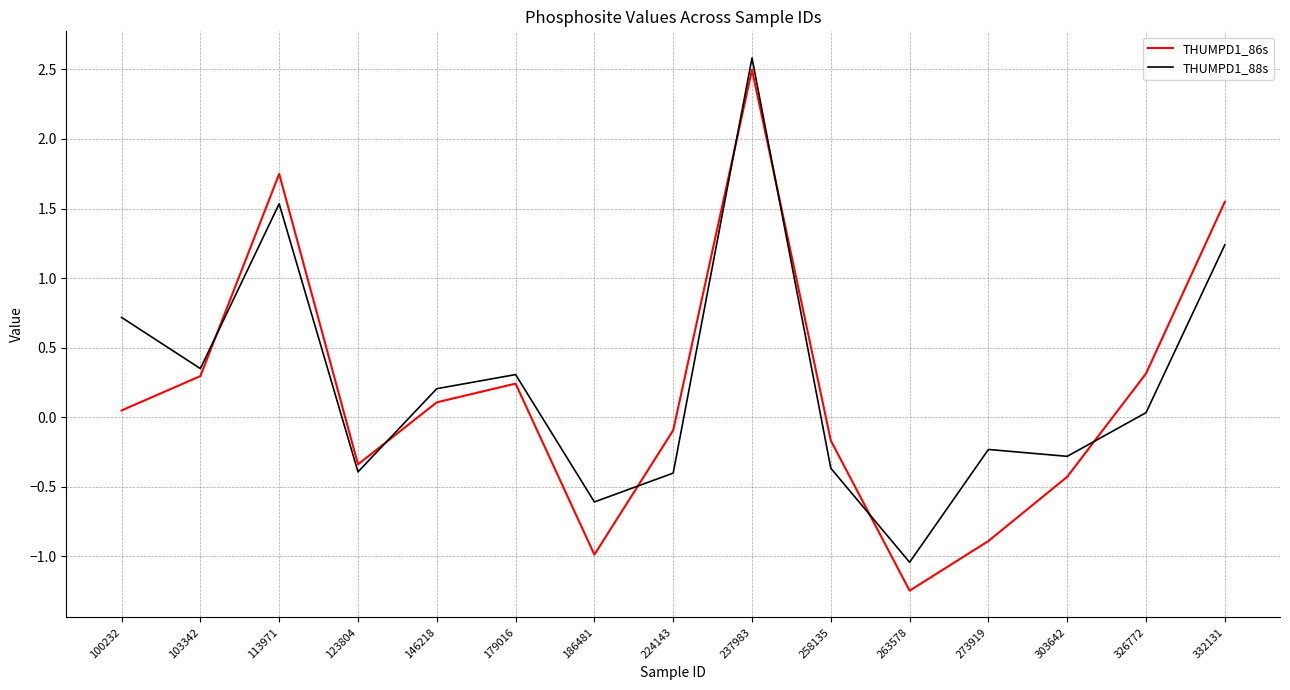

Which category has the lowest value in the THUMPD1_86s series?

263578